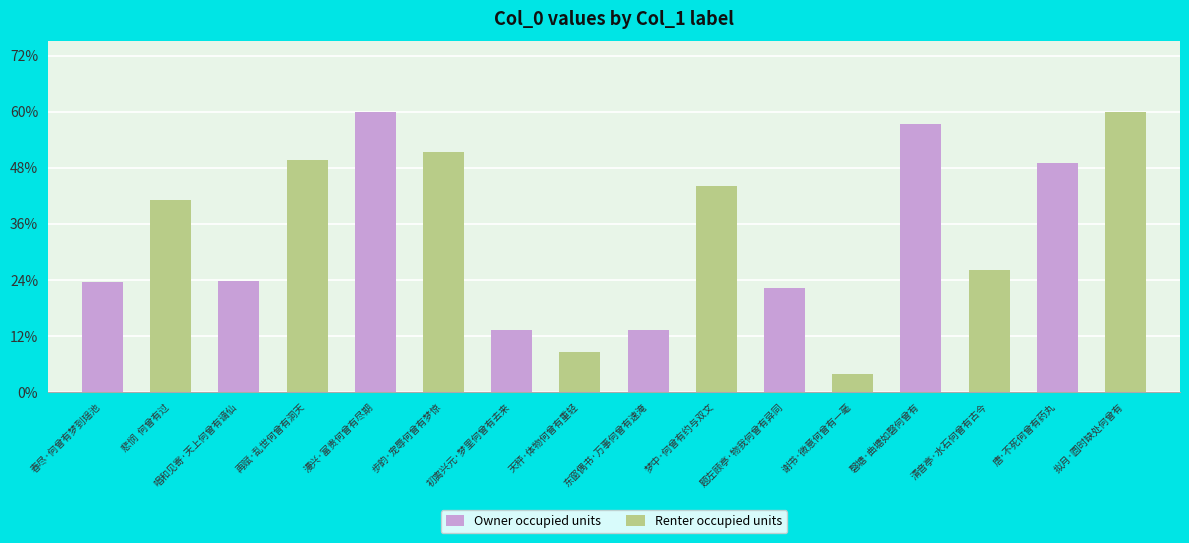

What are all the series names shown in the legend?

Owner occupied units, Renter occupied units